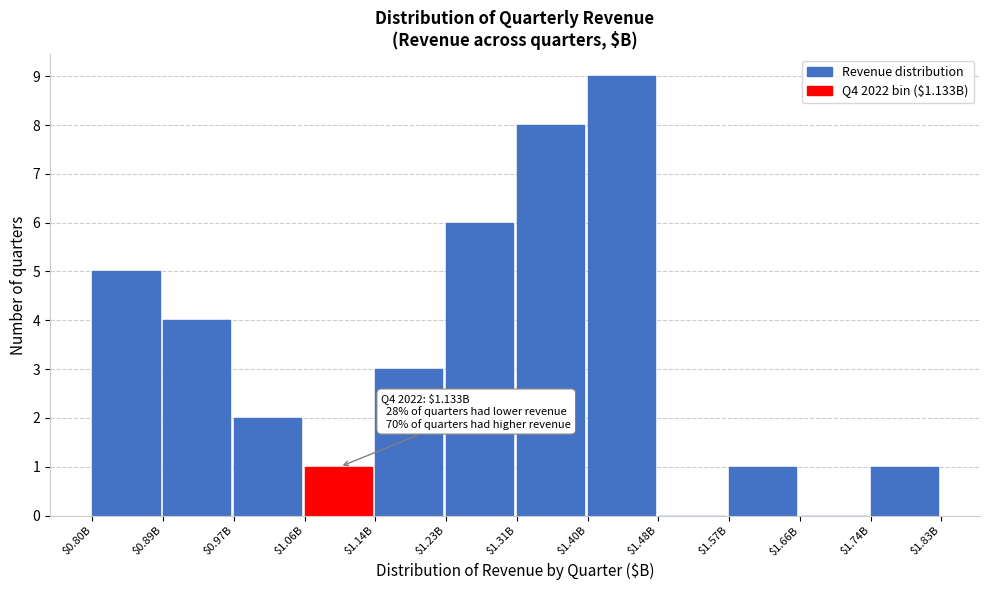

What is the maximum value shown in the chart?

9